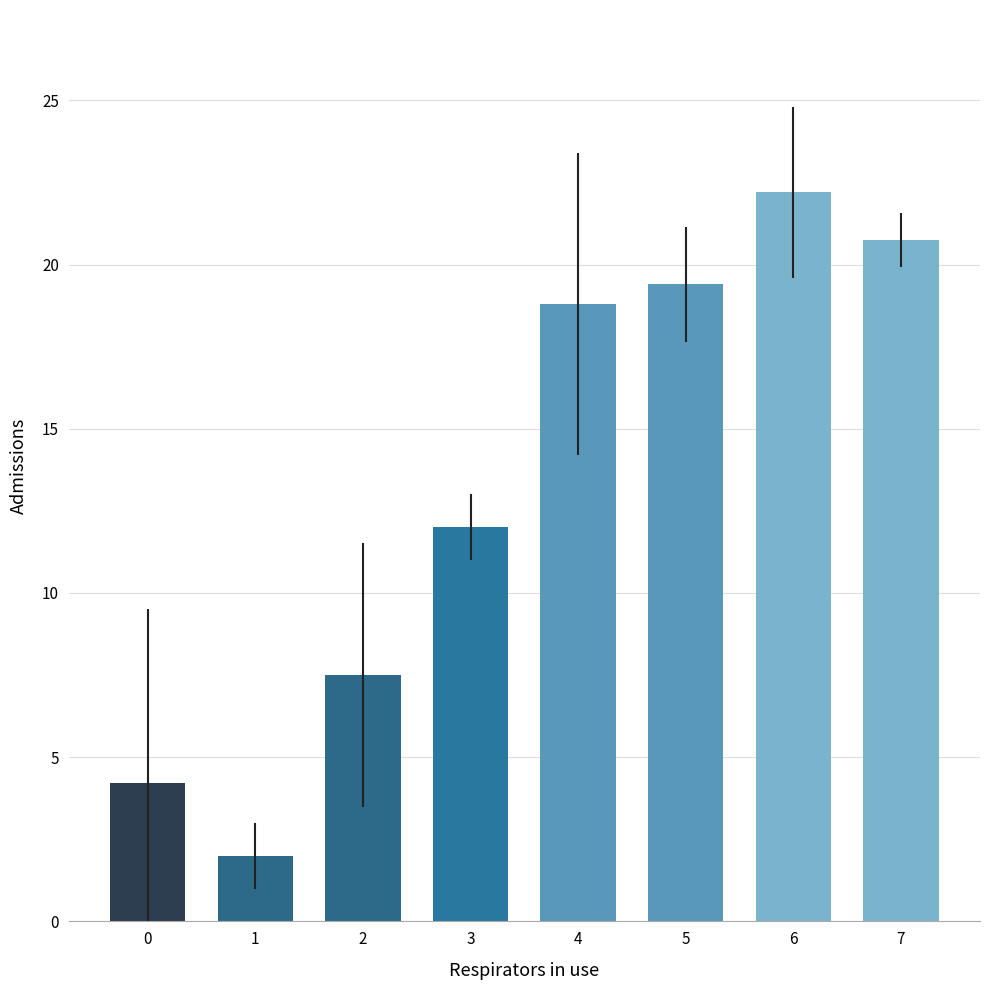

List the labels in order of value, smallest first.

1, 0, 2, 3, 4, 5, 7, 6